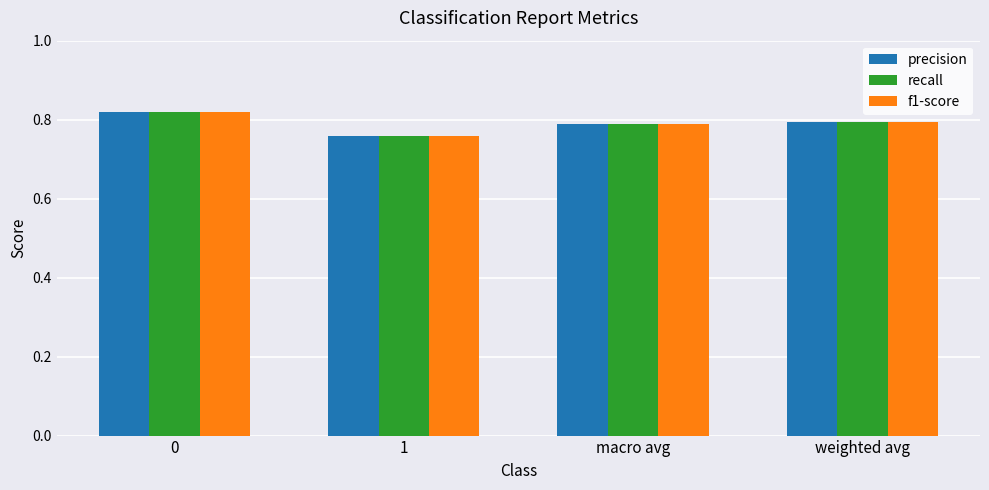

The precision series shows 0.8 at 1. True or false?

True